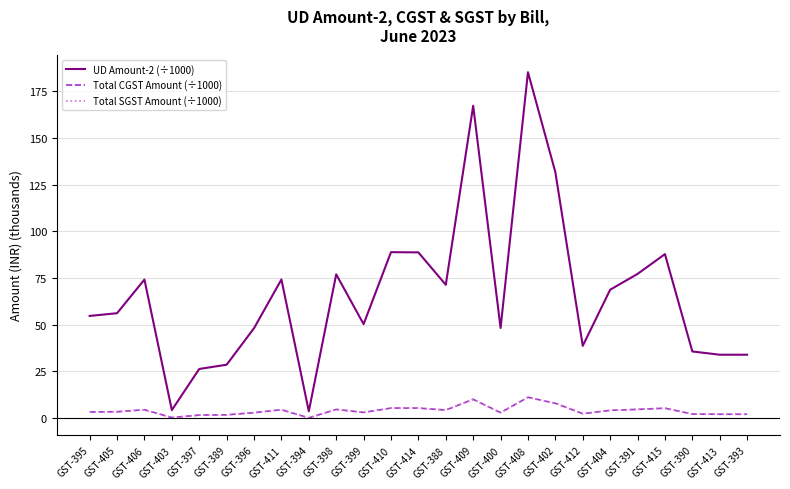

Is the value of UD Amount-2 (÷1000) at GST-396 greater than the value of Total CGST Amount (÷1000) at GST-395?

Yes